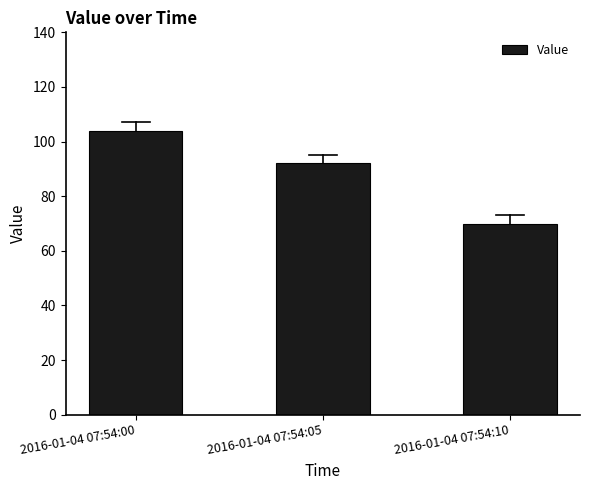

List the labels in order of value, largest first.

2016-01-04 07:54:00, 2016-01-04 07:54:05, 2016-01-04 07:54:10